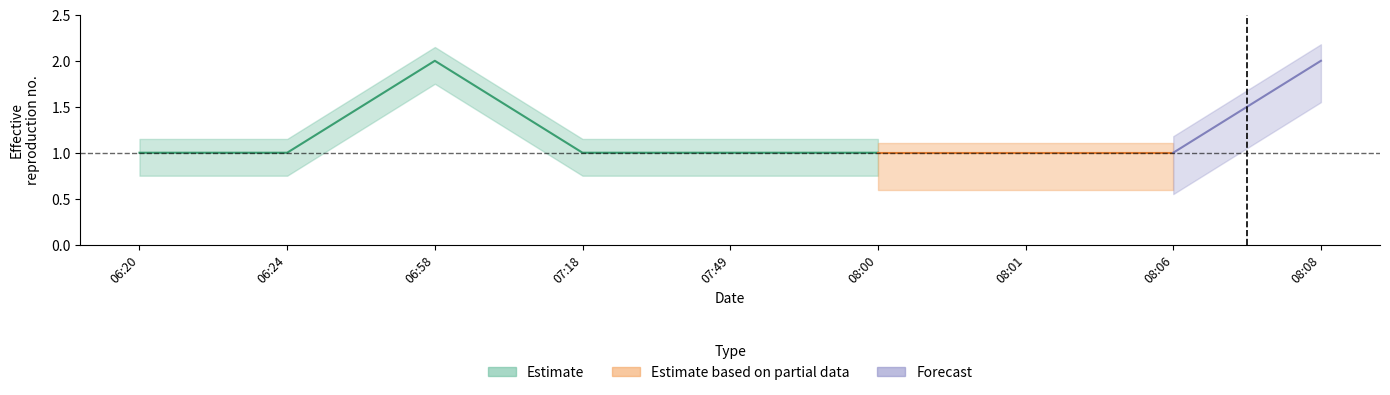

Which has a higher value, 2019-04-12 06:24:00 or 2019-04-12 06:58:00?

2019-04-12 06:58:00